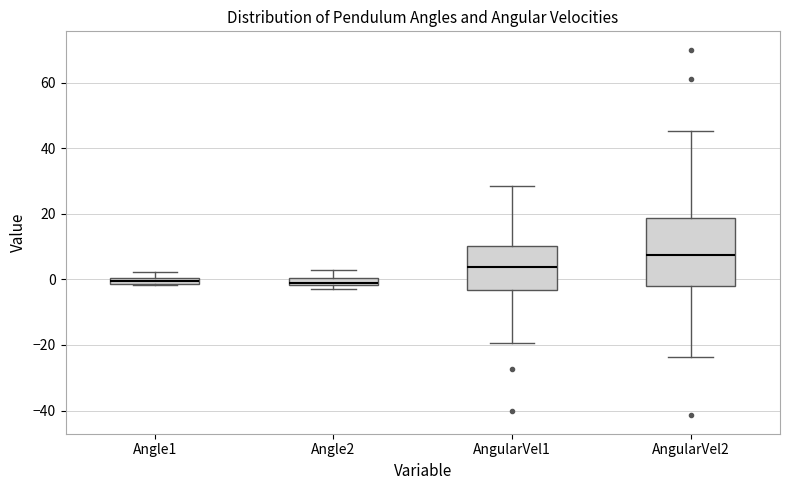

Comparing the boxes themselves (not the whiskers), which one is the tallest?

AngularVel2